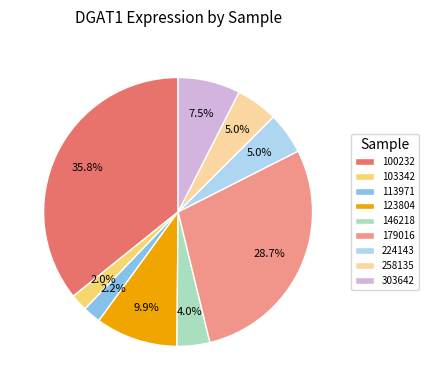

Count the number of slices in the pie.

9